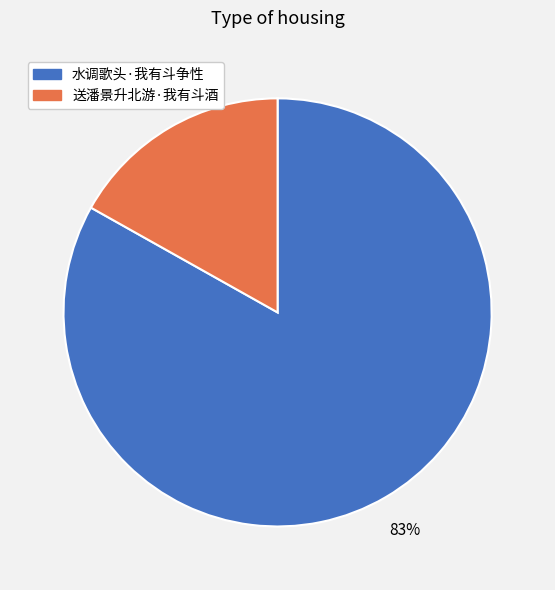

To the nearest percent, what is the difference between the largest and smallest slice percentages?

66%